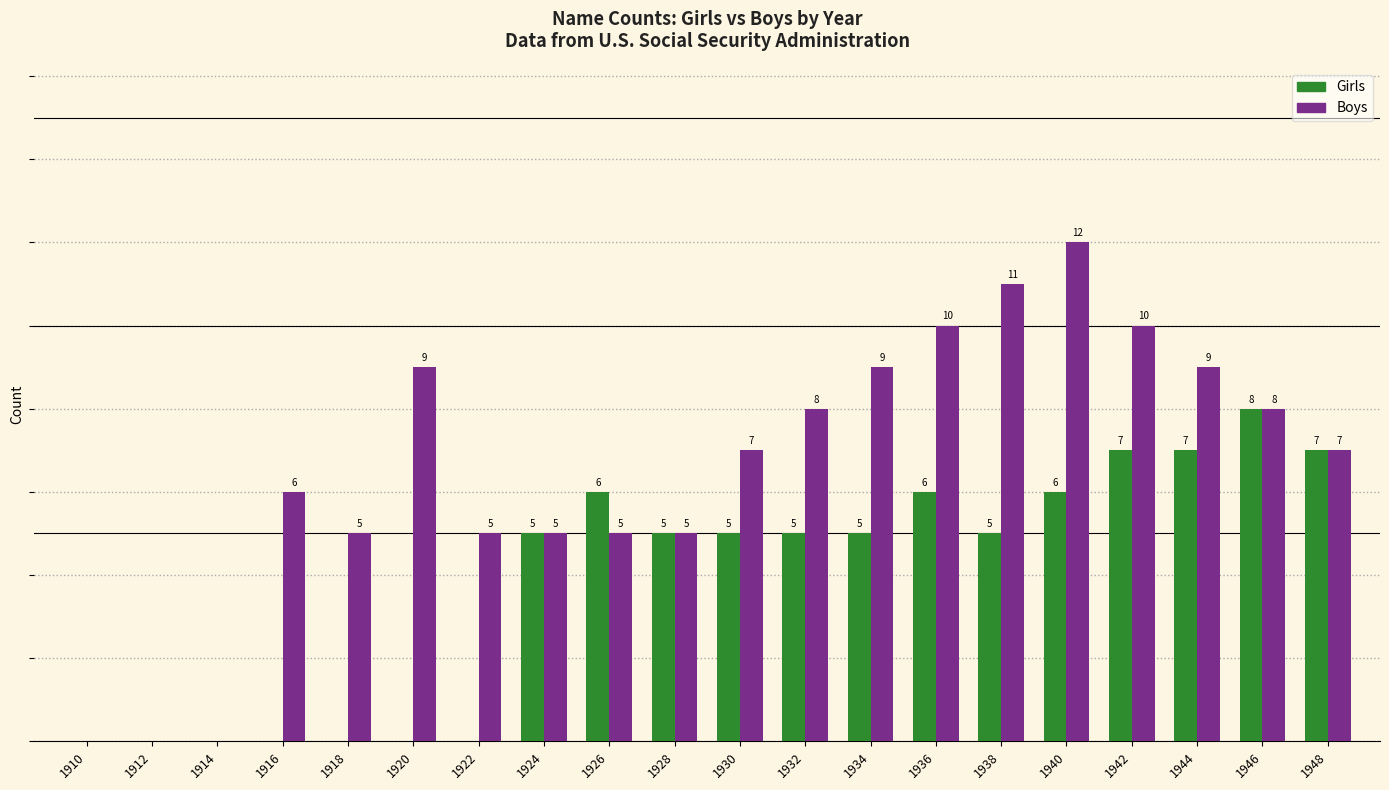

Which series changed the most between 1920 and 1930?

Girls